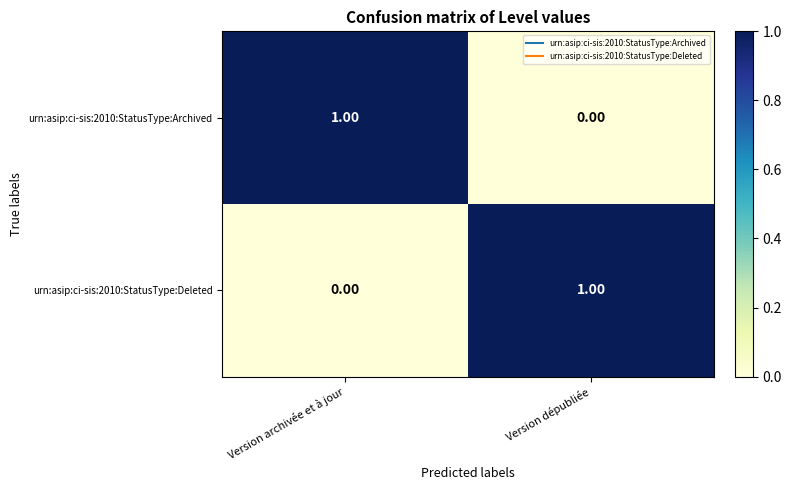

At Version archivée et à jour, list the series in order from largest to smallest.

urn:asip:ci-sis:2010:StatusType:Archived, urn:asip:ci-sis:2010:StatusType:Deleted